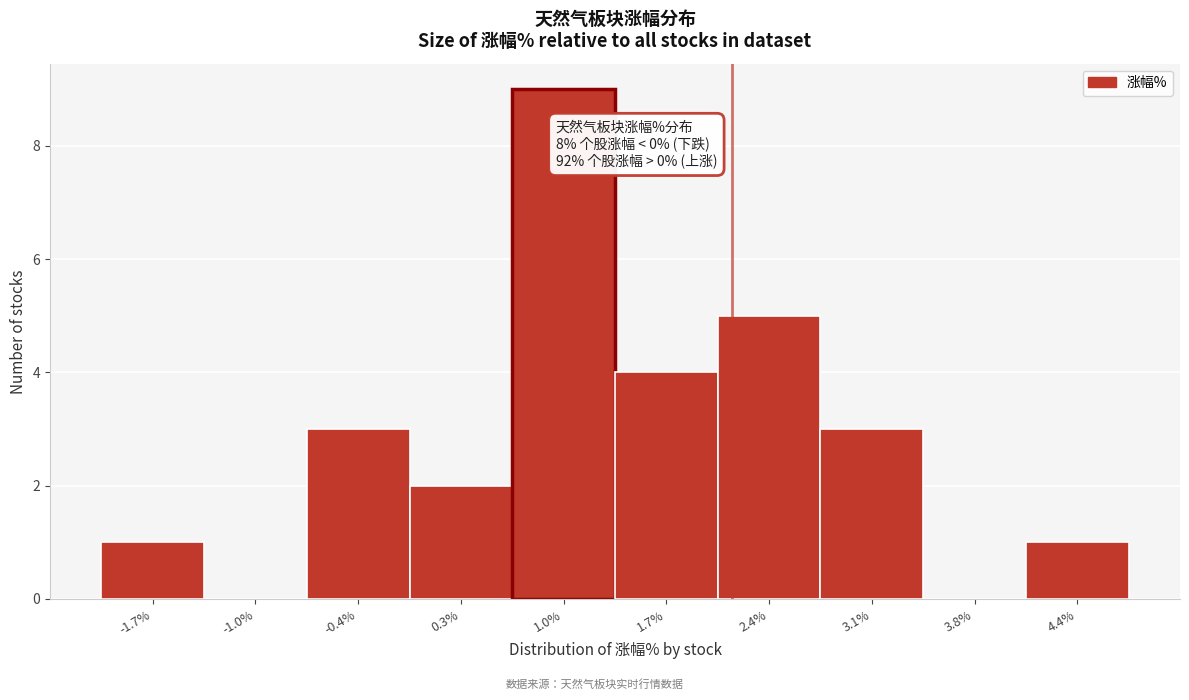

Which range on the x-axis has the tallest bar?

0.7 to 1.4